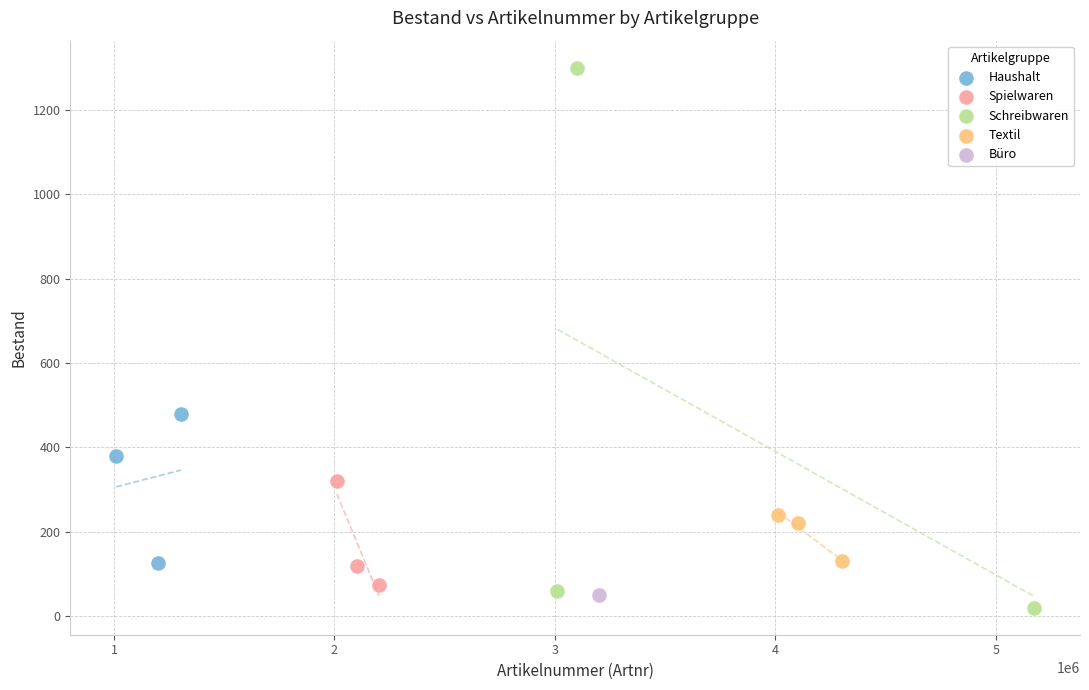

What are all the series names shown in the legend?

Haushalt, Spielwaren, Schreibwaren, Textil, Büro